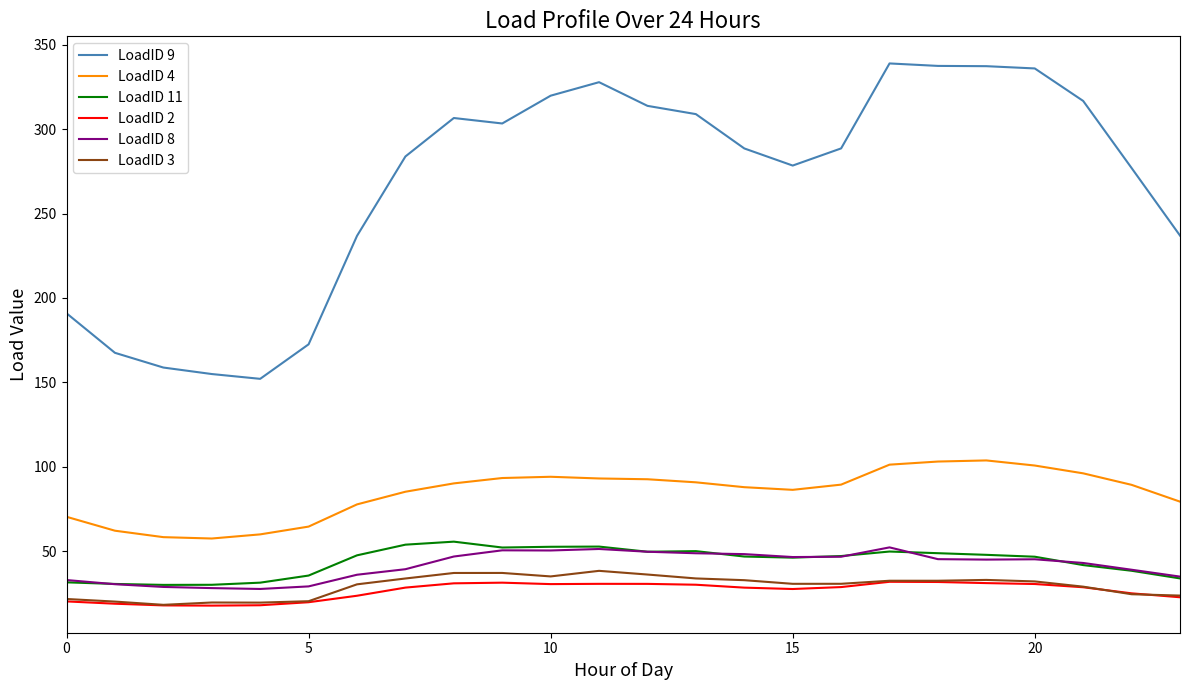

Which series has the largest total across all categories?

LoadID 9